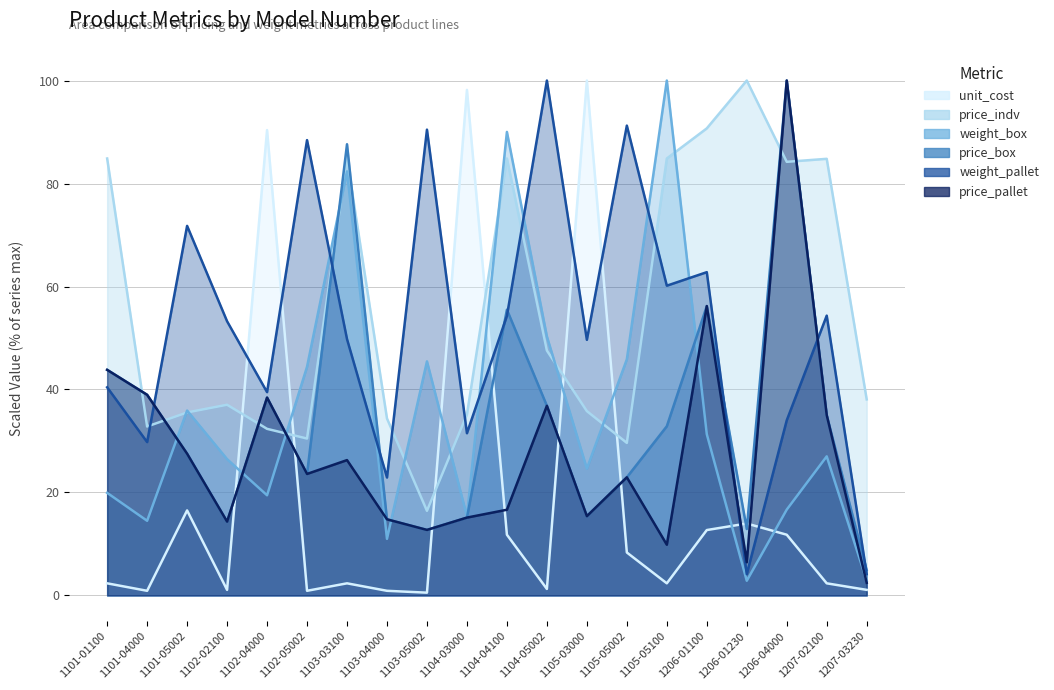

Does the chart have visible grid lines?

Yes